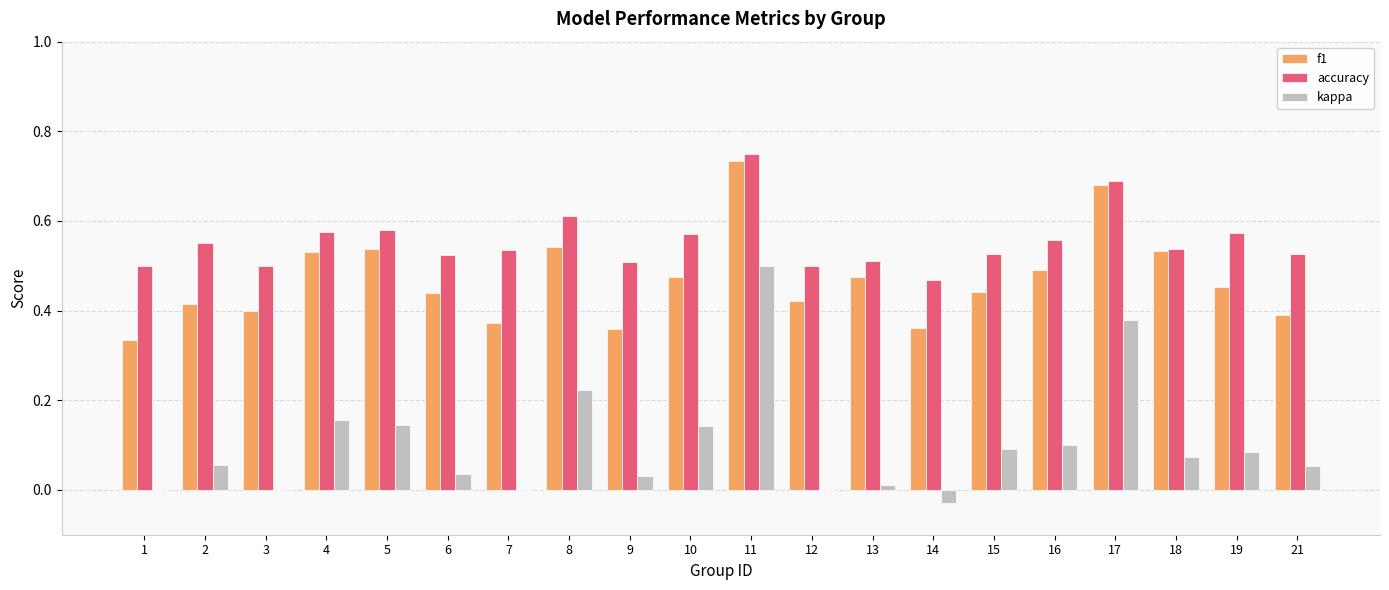

At which label does f1 reach its peak?

11